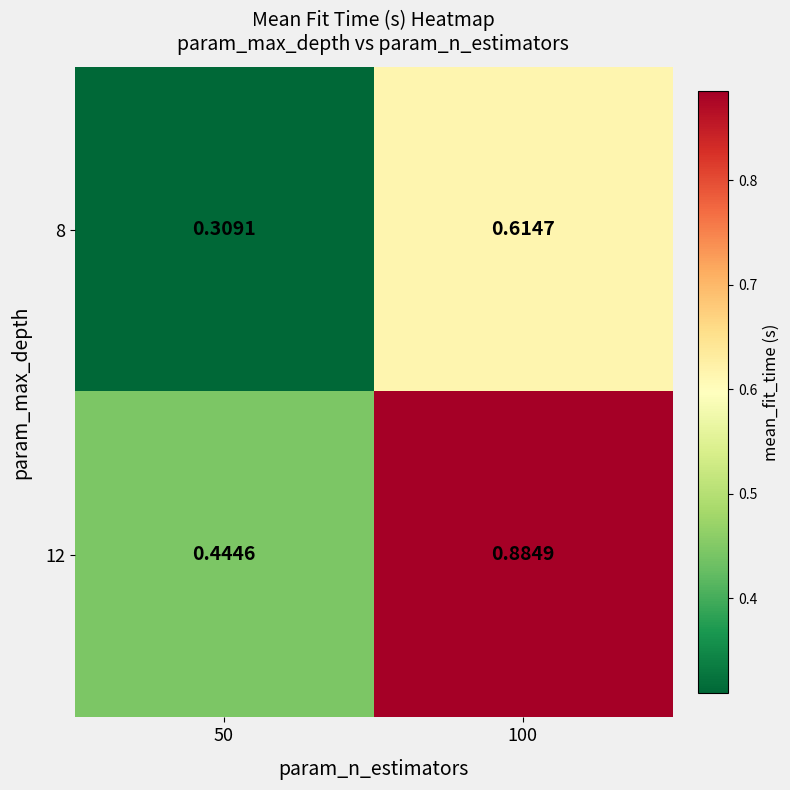

Is the value of 12 at 50 greater than the value of 8 at 100?

No